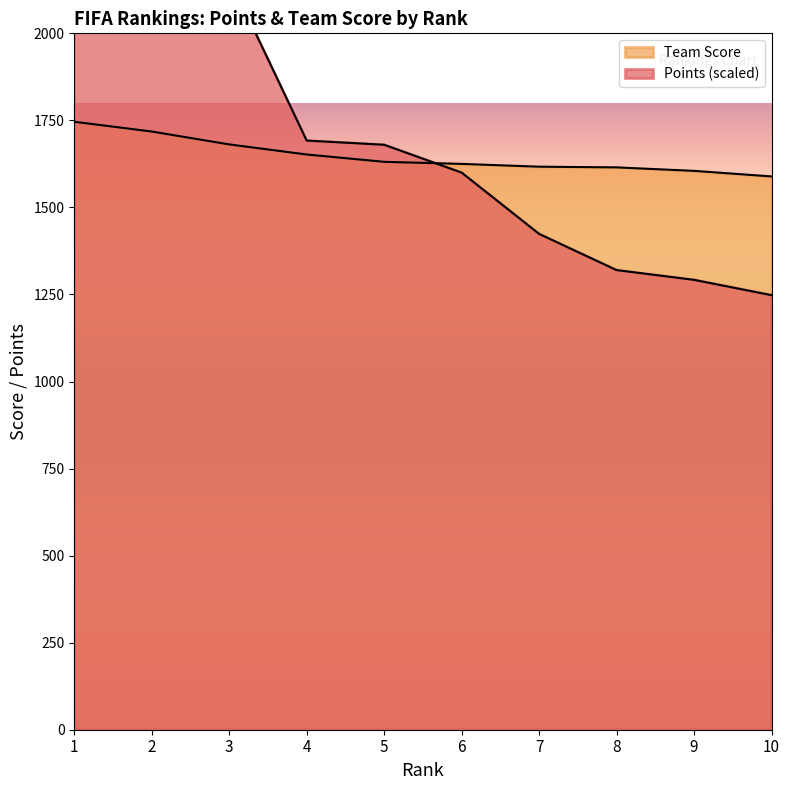

Which series has the largest total across all categories?

Points